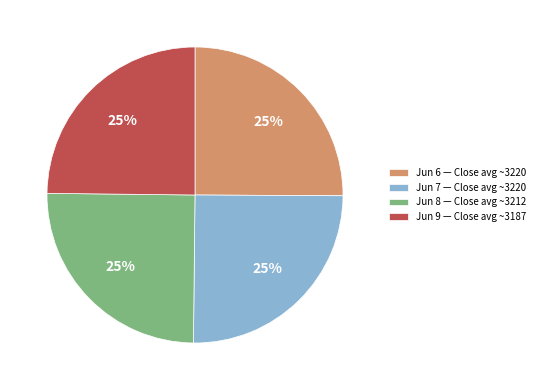

To the nearest percent, what portion does Jun 8 — Close avg ~3212 represent?

25%